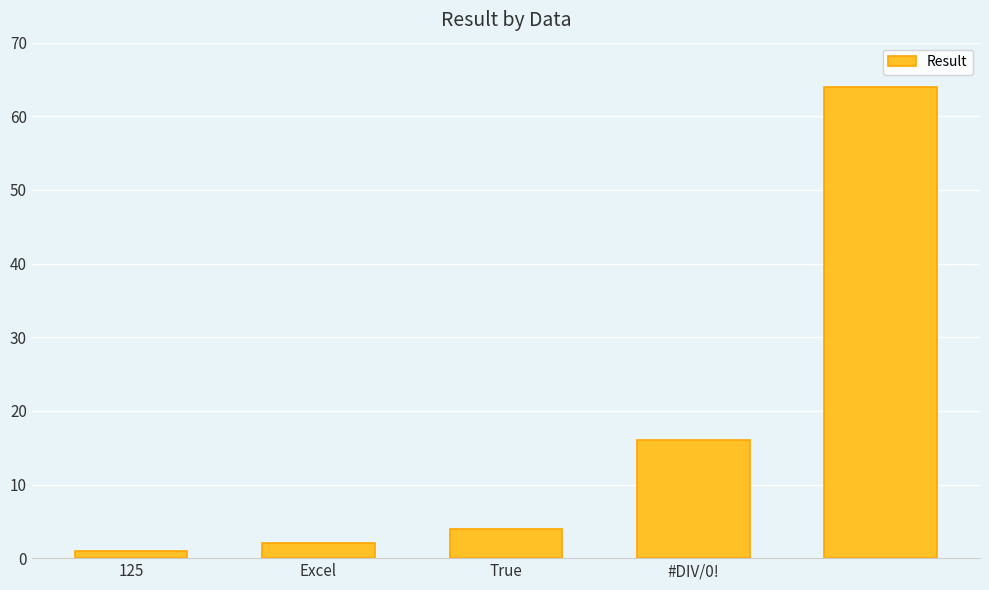

What is the value of the 3rd bar from the left?

4